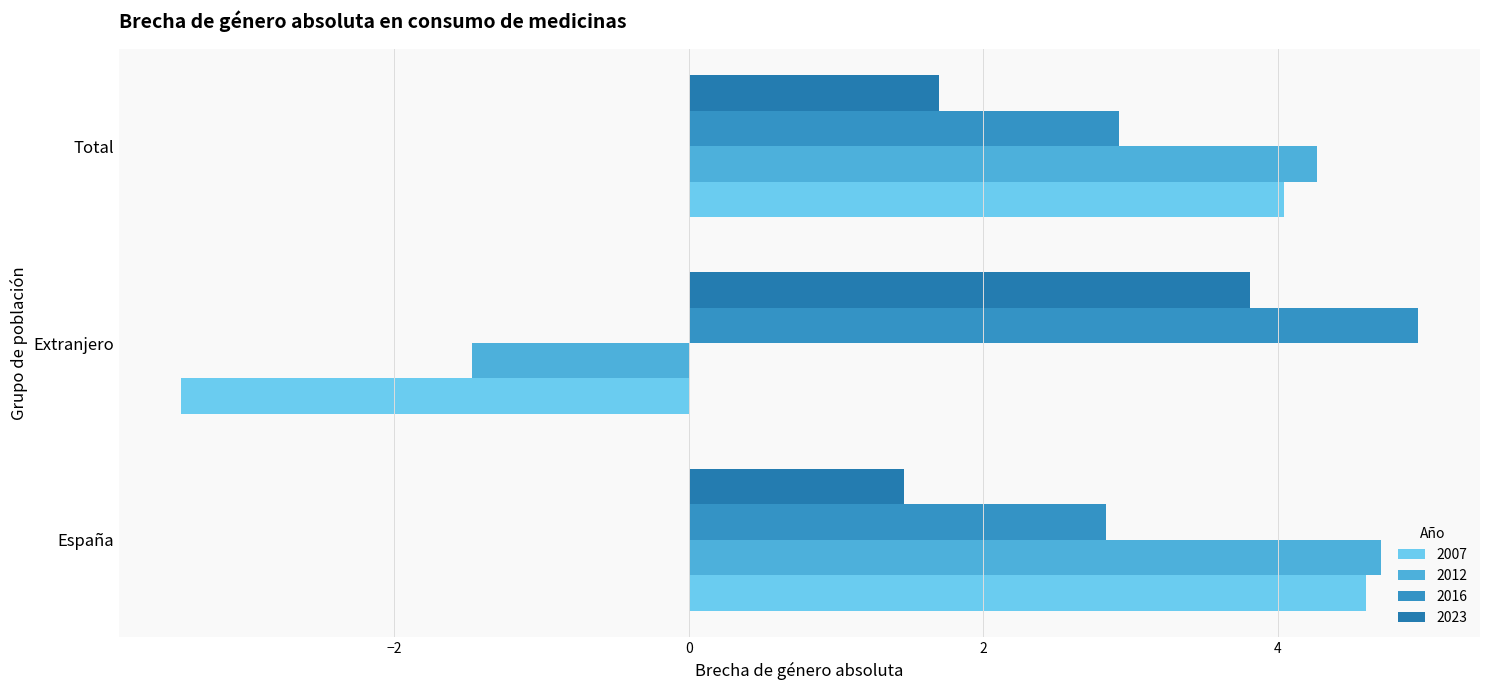

What are all the series names shown in the legend?

2007, 2012, 2016, 2023